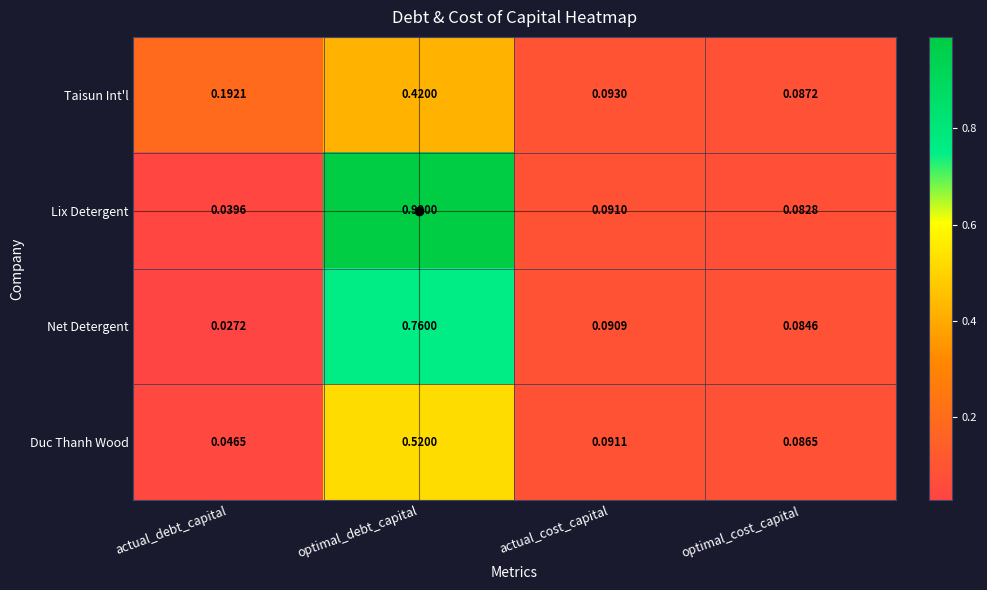

Which series has the largest total across all categories?

Lix Detergent